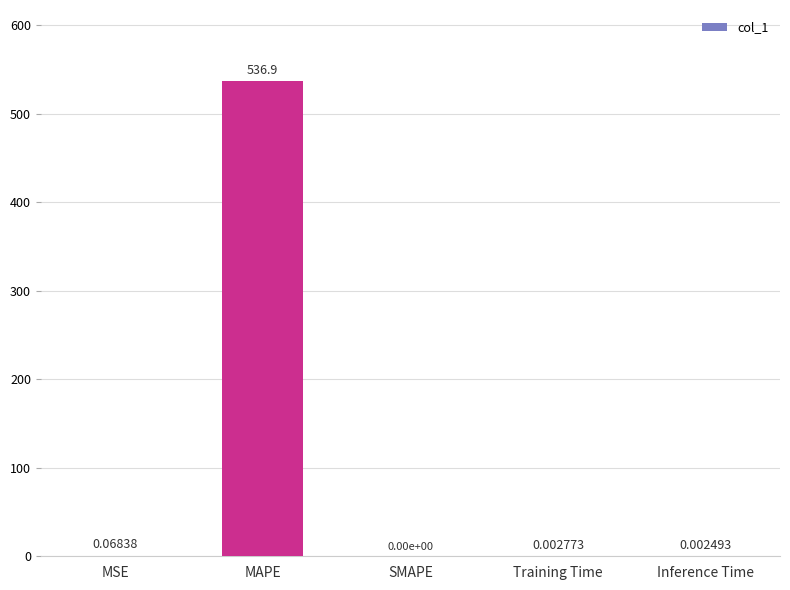

Which category has the highest value across all series?

MAPE